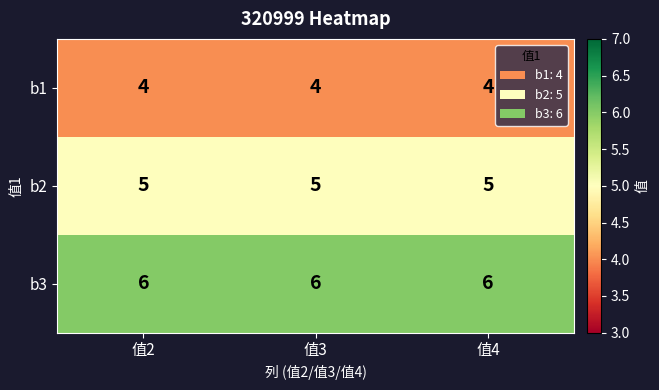

What is the spread (max minus min) of values at 值4?

2